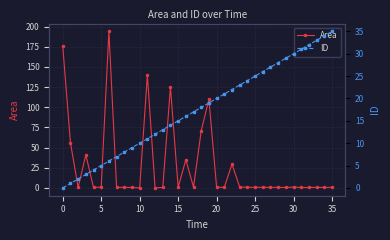

Which series has the largest total across all categories?

Area